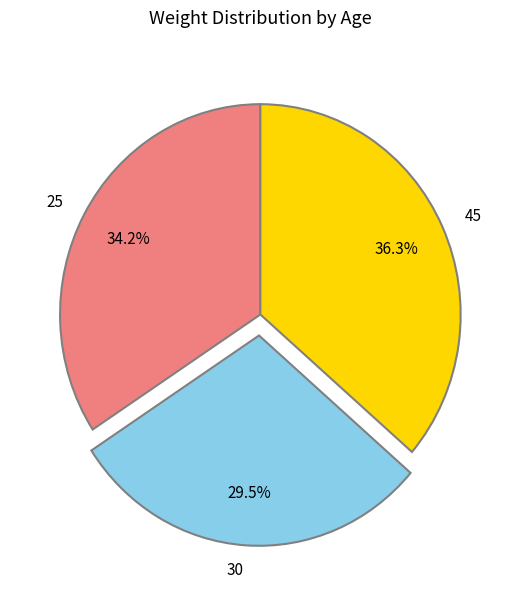

Count the number of slices in the pie.

3